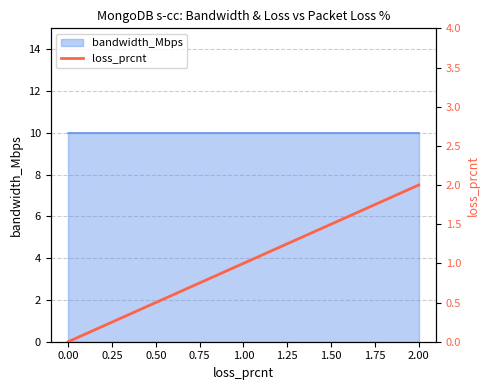

Does the chart display data point markers on the line(s)?

No